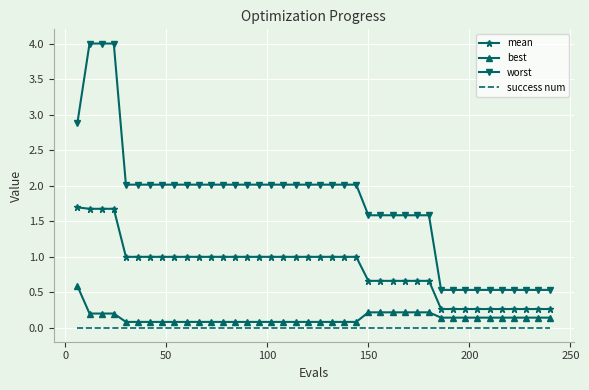

Which series has the widest spread of values?

worst